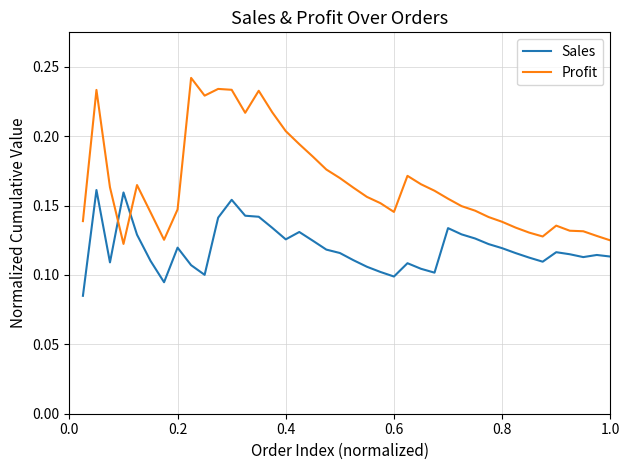

True or false: Sales and Profit cross at least once.

True